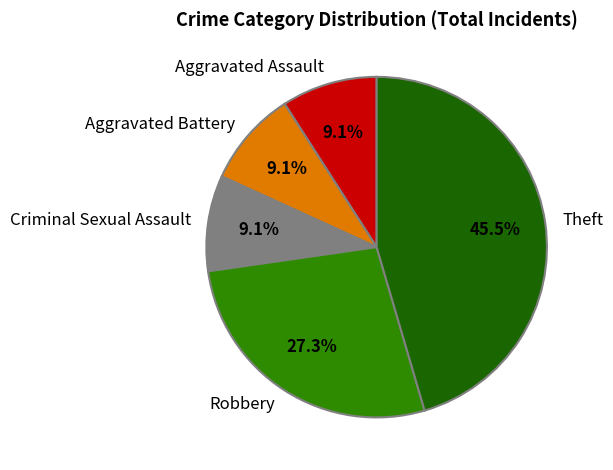

Is the sum of Robbery and Criminal Sexual Assault greater than half?

No